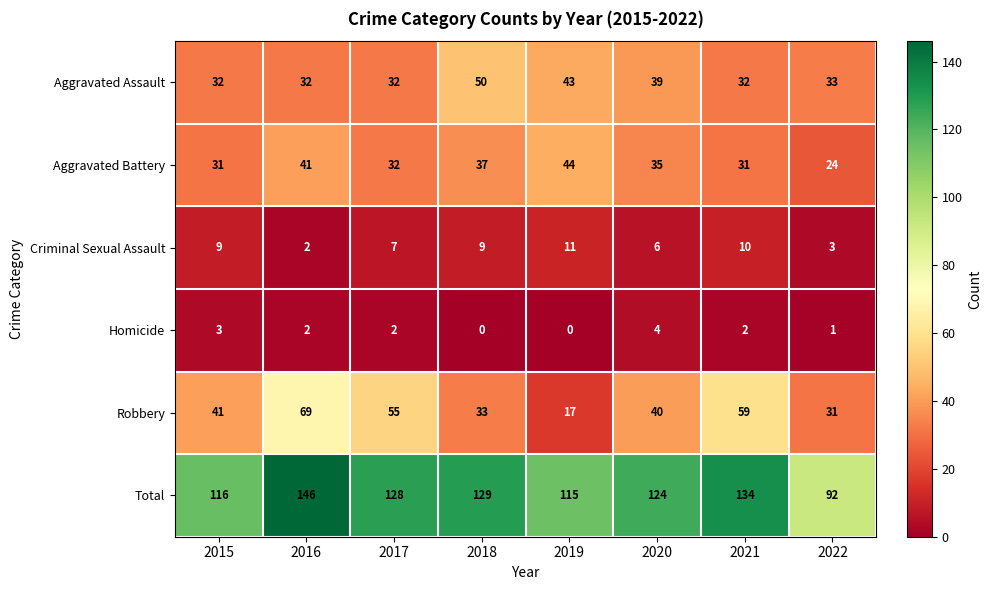

True or false: Homicide has a value of 1 at 2020.

False